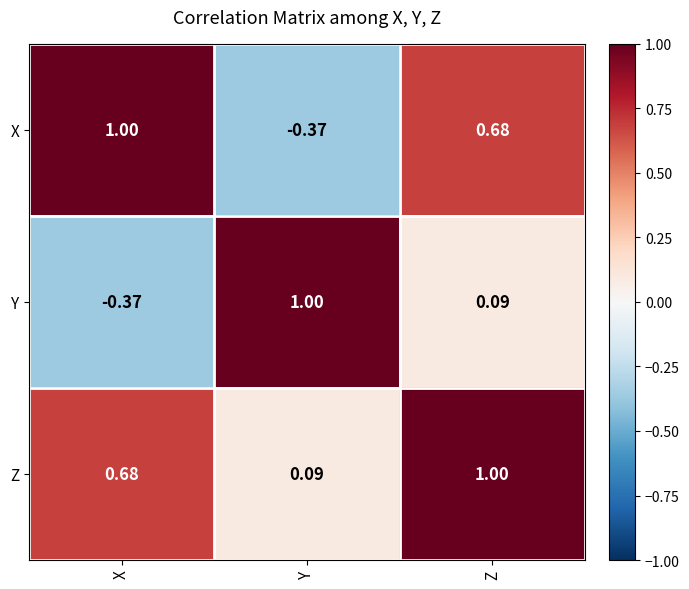

Which category has the highest value in the Y series?

Y